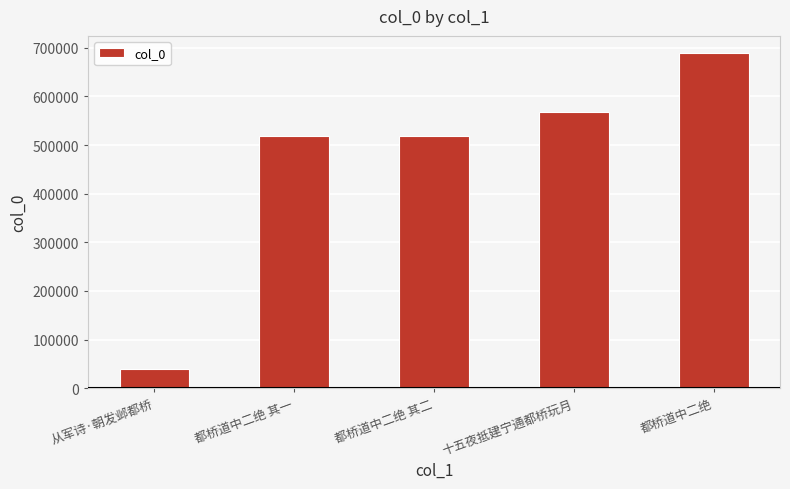

What is the label of the 2nd bar from the right?

十五夜抵建宁通都桥玩月